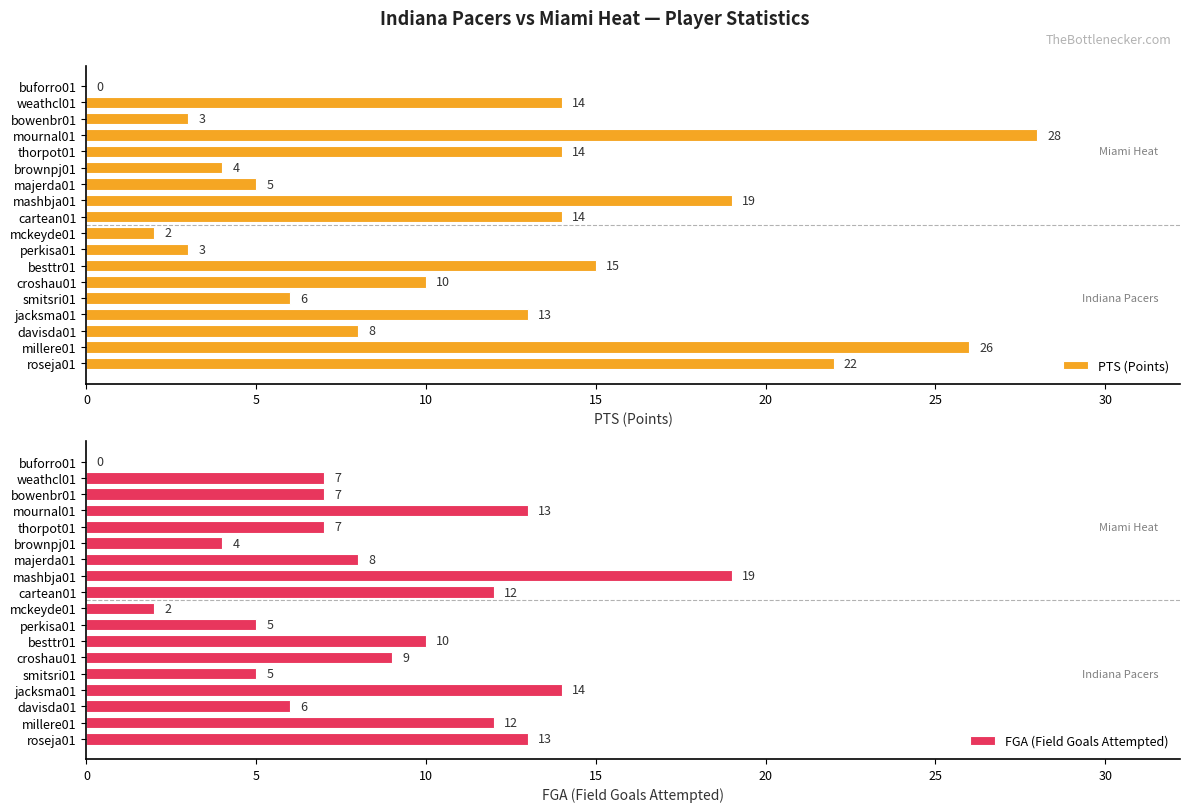

Where is FGA (Field Goals Attempted) nearest to the value 9?

croshau01